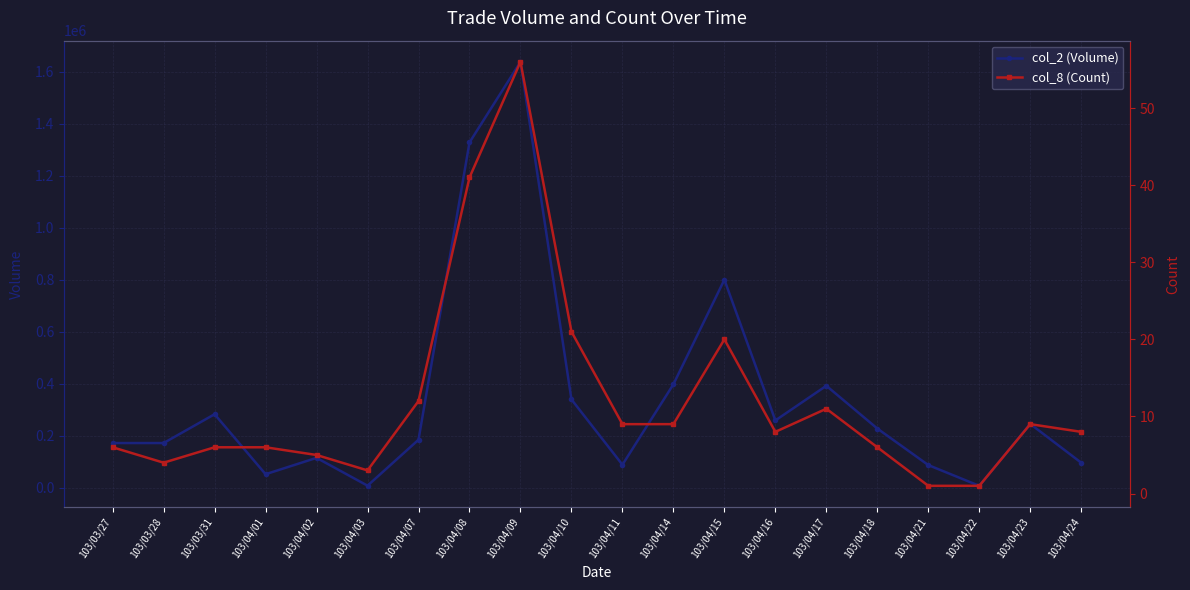

Reading right to left, list all the values displayed in this chart.

col_2 (Volume): 103/04/24=96990	103/04/23=246090	103/04/22=8300	103/04/21=88000	103/04/18=228450	103/04/17=392750	103/04/16=259530	103/04/15=800390	103/04/14=398490	103/04/11=89350	103/04/10=340230	103/04/09=1637650	103/04/08=1327970	103/04/07=185340	103/04/03=8850	103/04/02=115760	103/04/01=52900	103/03/31=283460	103/03/28=172700	103/03/27=172700
col_8 (Count): 103/04/24=8	103/04/23=9	103/04/22=1	103/04/21=1	103/04/18=6	103/04/17=11	103/04/16=8	103/04/15=20	103/04/14=9	103/04/11=9	103/04/10=21	103/04/09=56	103/04/08=41	103/04/07=12	103/04/03=3	103/04/02=5	103/04/01=6	103/03/31=6	103/03/28=4	103/03/27=6